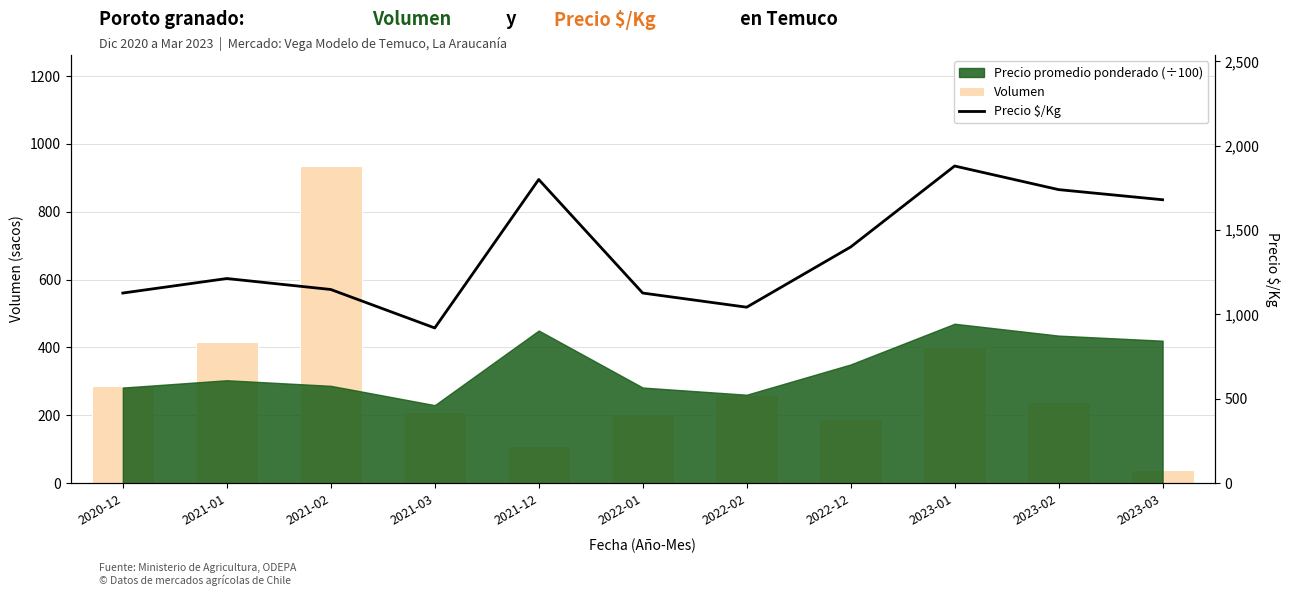

How many data points does each series have?

11